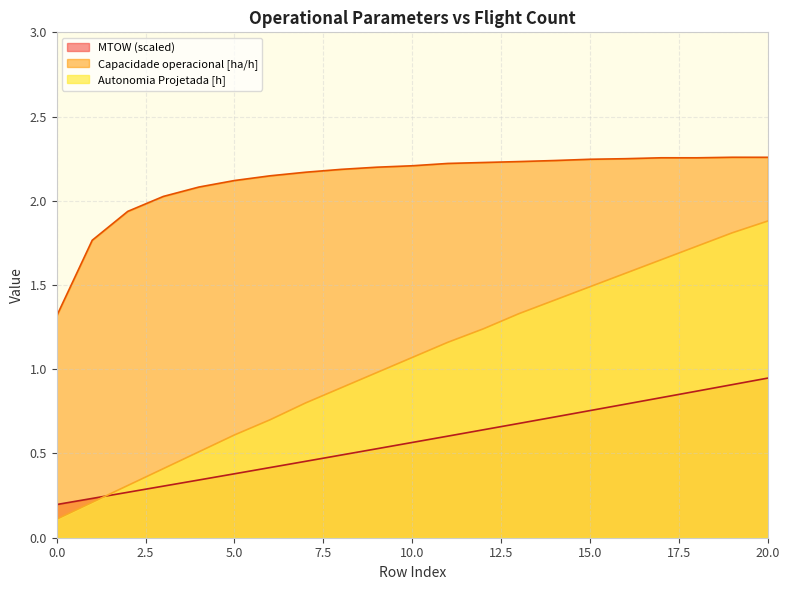

The Capacidade operacional [ha/h] series shows 0.6 at 5. True or false?

False